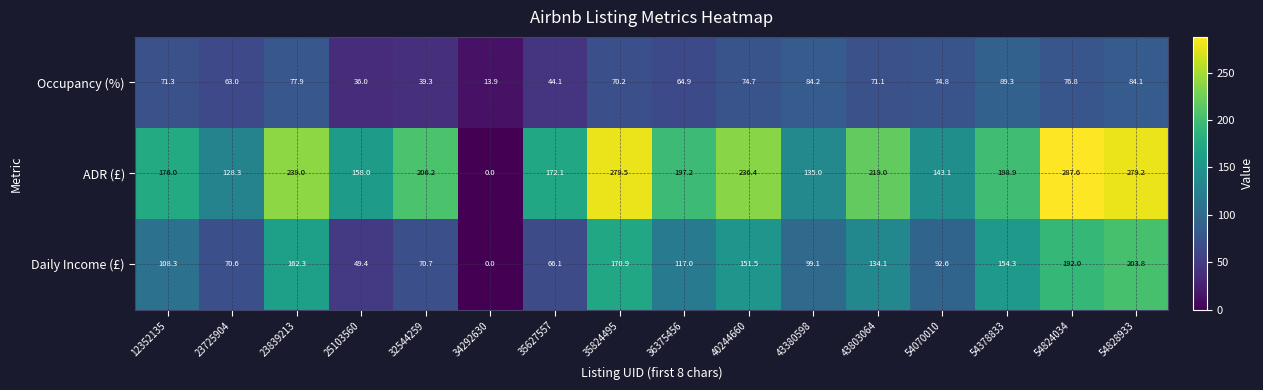

What is the difference between the second highest and minimum values in the Daily Income (£) series?

192.0